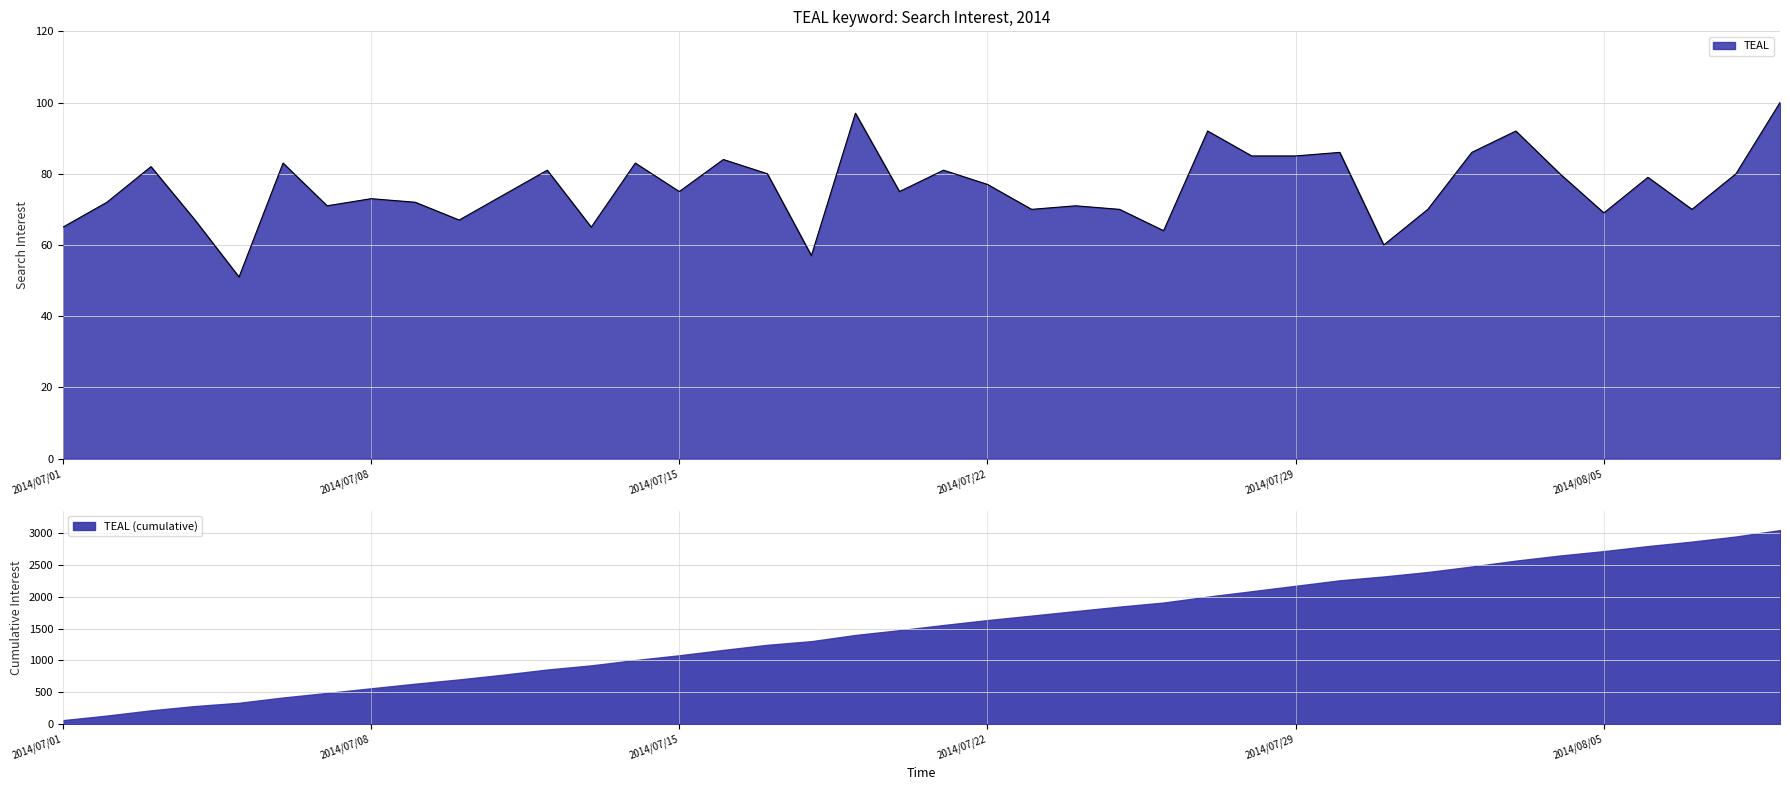

Read the value at 2014/08/05, to the nearest 10.

70